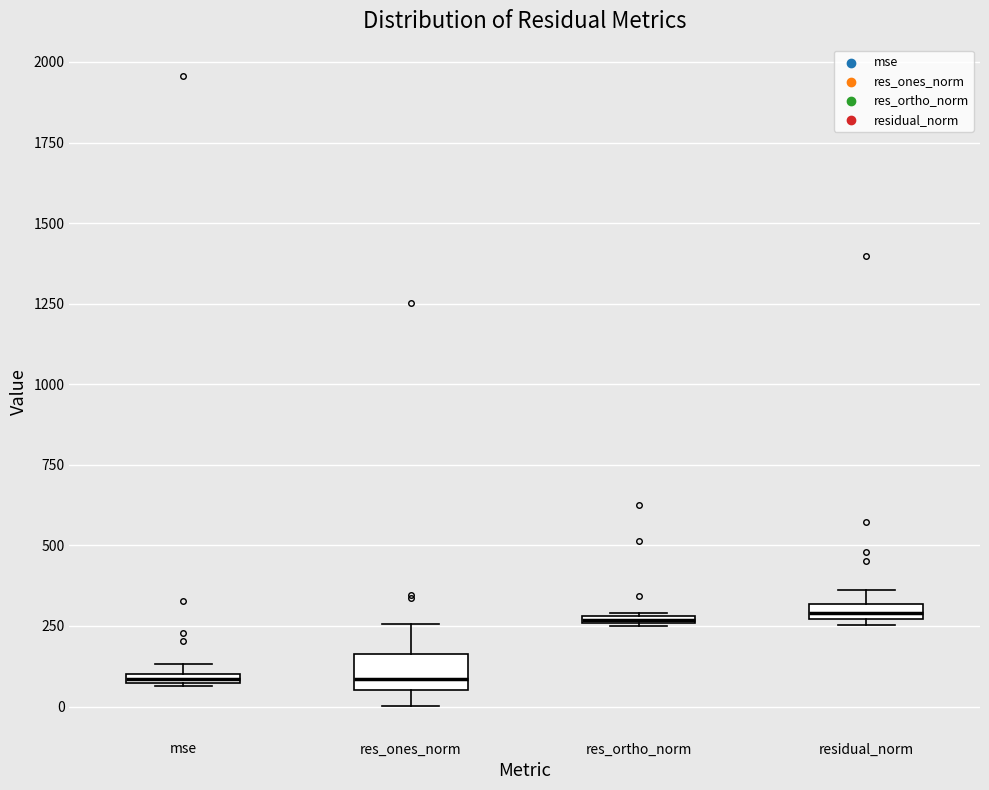

Where is the upper edge of the box for residual_norm on the y-axis? The values are not printed on the chart, so give them approximately, as read against the axis.

300